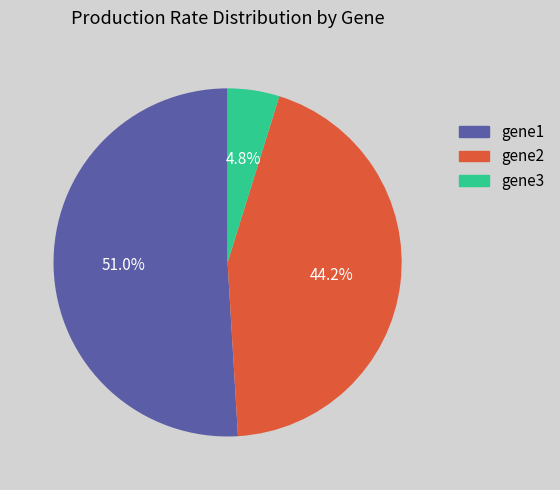

Which has a higher value, gene2 or gene1?

gene1